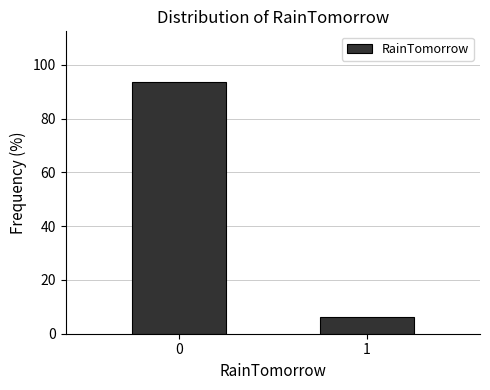

Reading left to right, extract all data points from this chart.

0=93.7	1=6.3